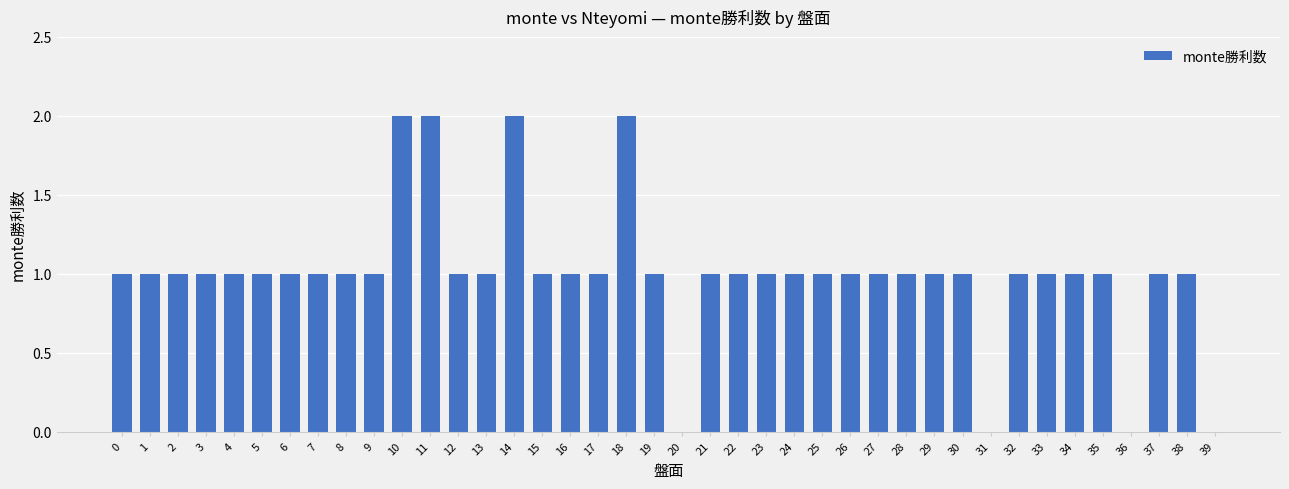

What is the ratio of the value at 22 to the value at 38?

1.0